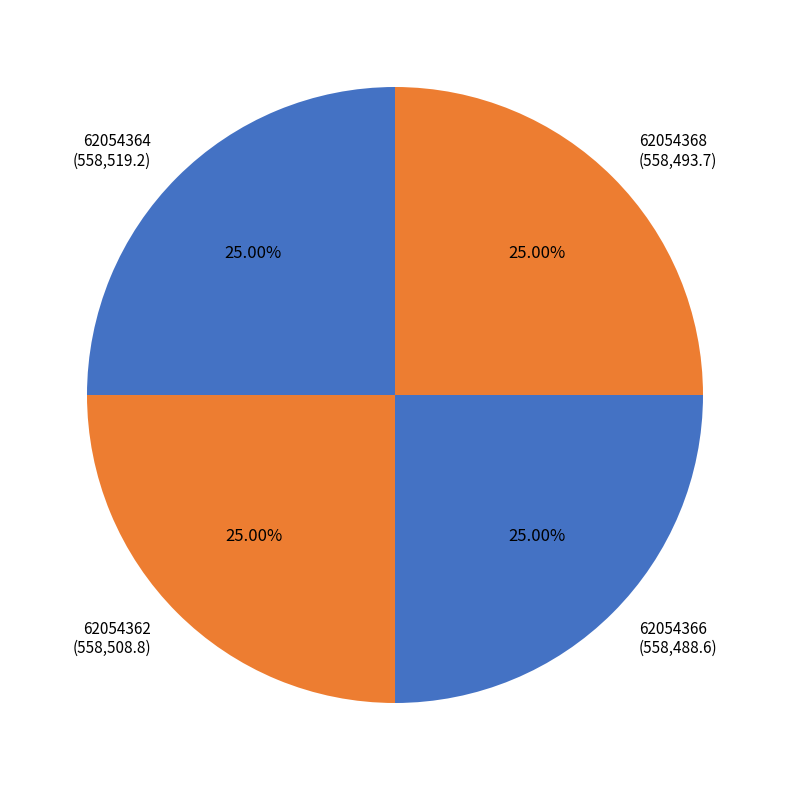

The 62054368 slice represents 39% of the pie. True or false?

False